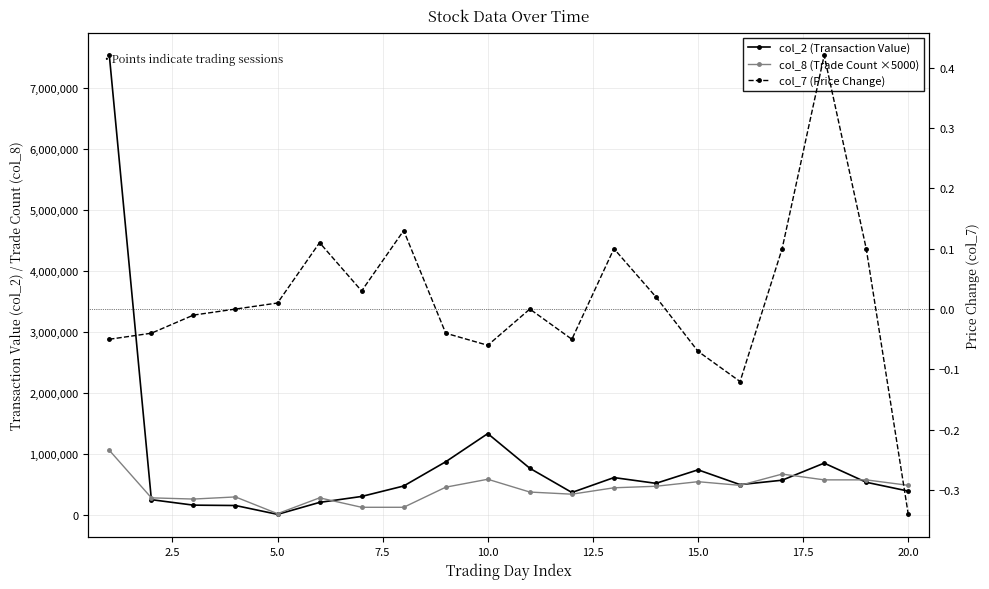

Which series has the largest total across all categories?

col_2 (Transaction Value)